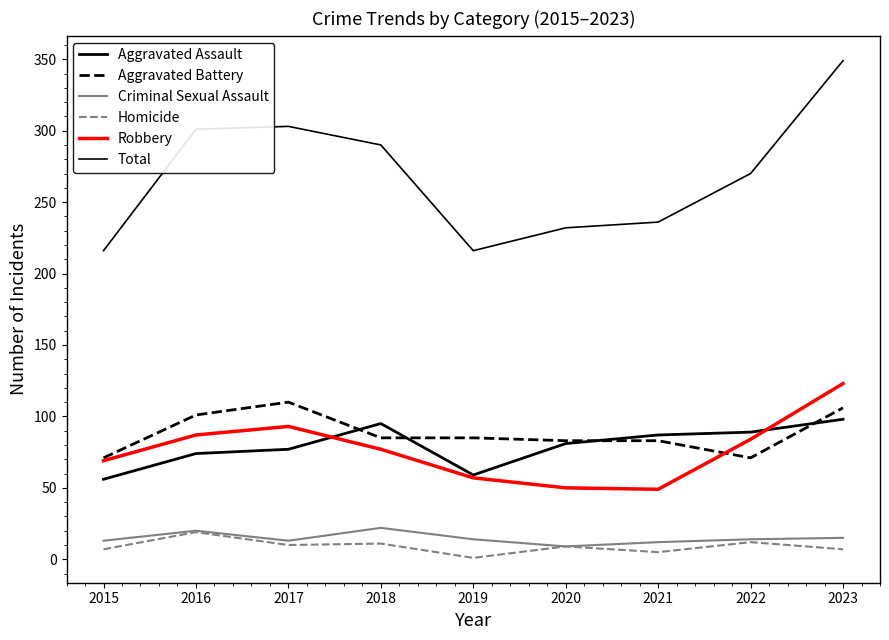

Does the chart have visible grid lines?

No